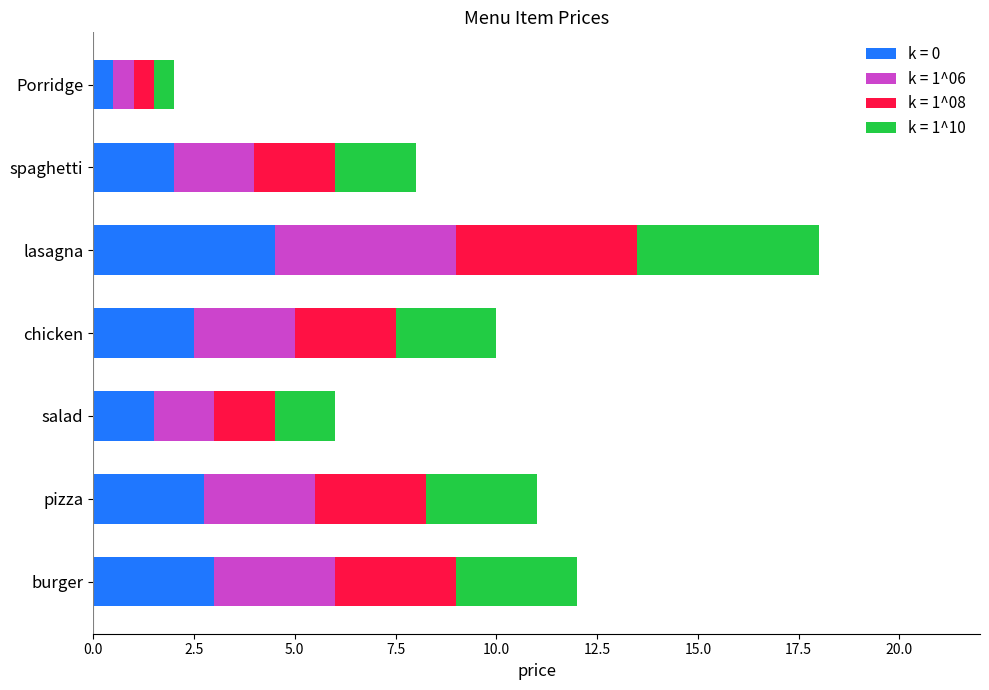

Is it true that k = 0 equals 1.5 at lasagna?

False